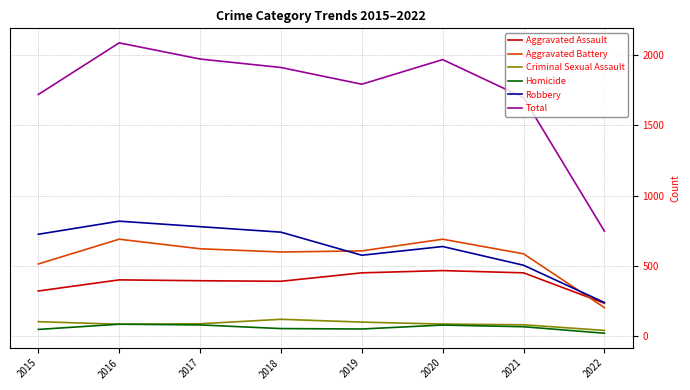

What is the spread (max minus min) of values at 2017?

1889